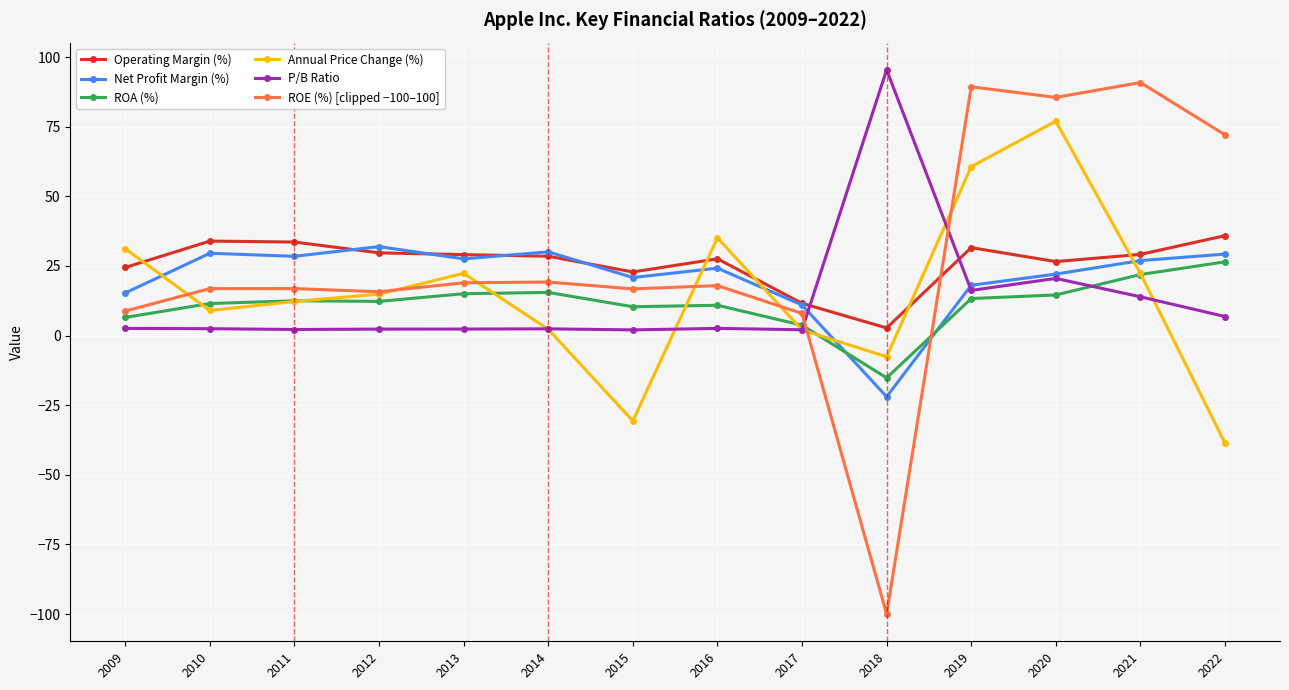

After their last crossing, which series has the higher values: Annual Price Change (%) or Operating Margin (%)?

Operating Margin (%)